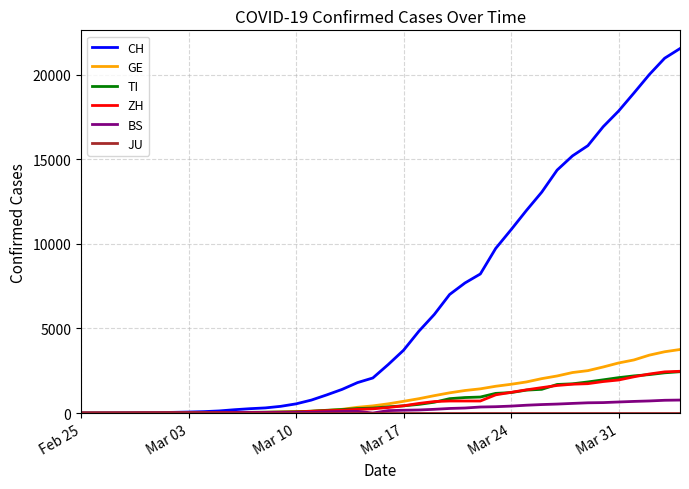

Which series has the largest range (max minus min)?

CH